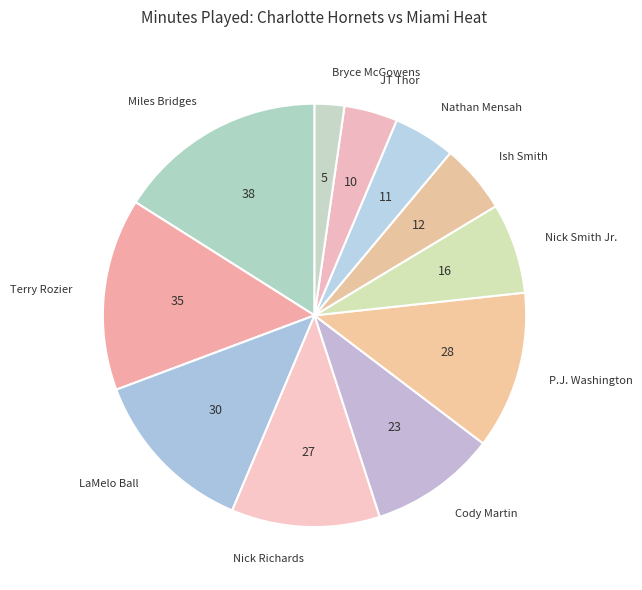

How many segments does this pie chart have?

11